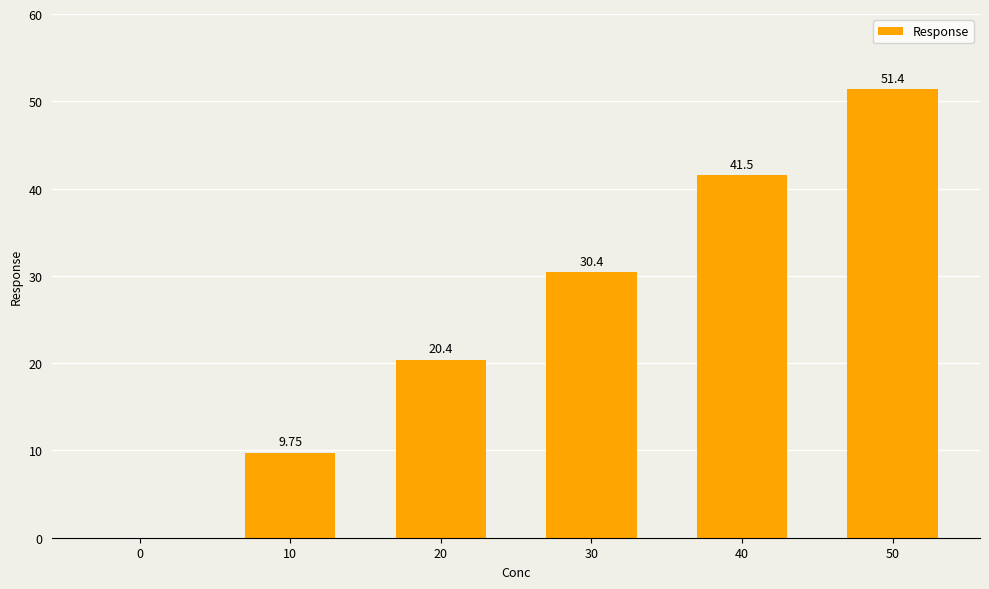

The chart shows a value of 0.0 at 0. True or false?

True